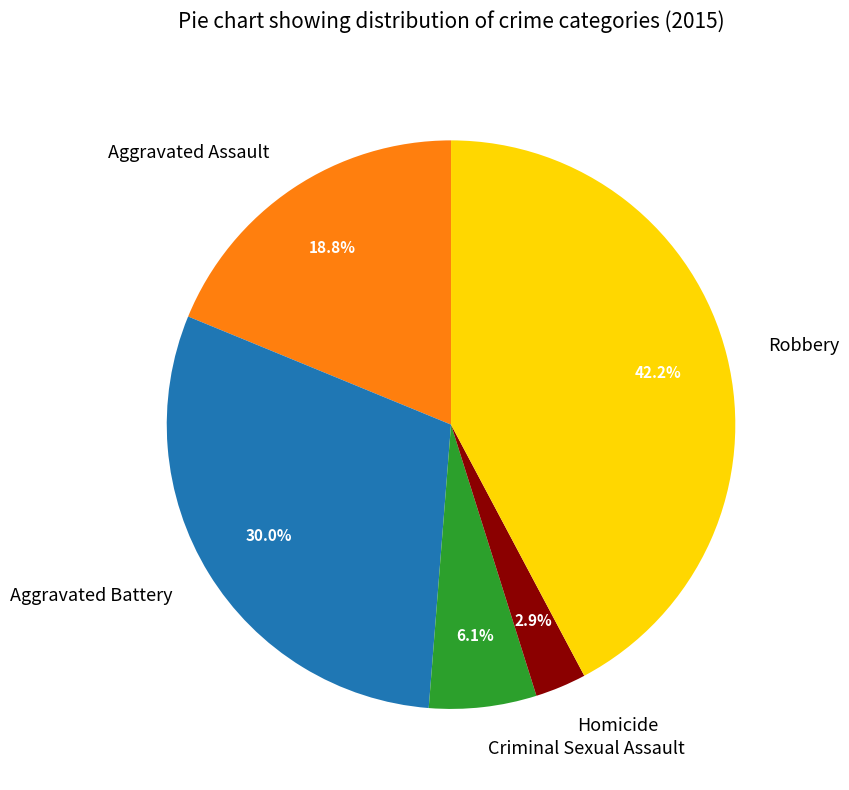

Is it true that Criminal Sexual Assault is 21% of the pie?

False